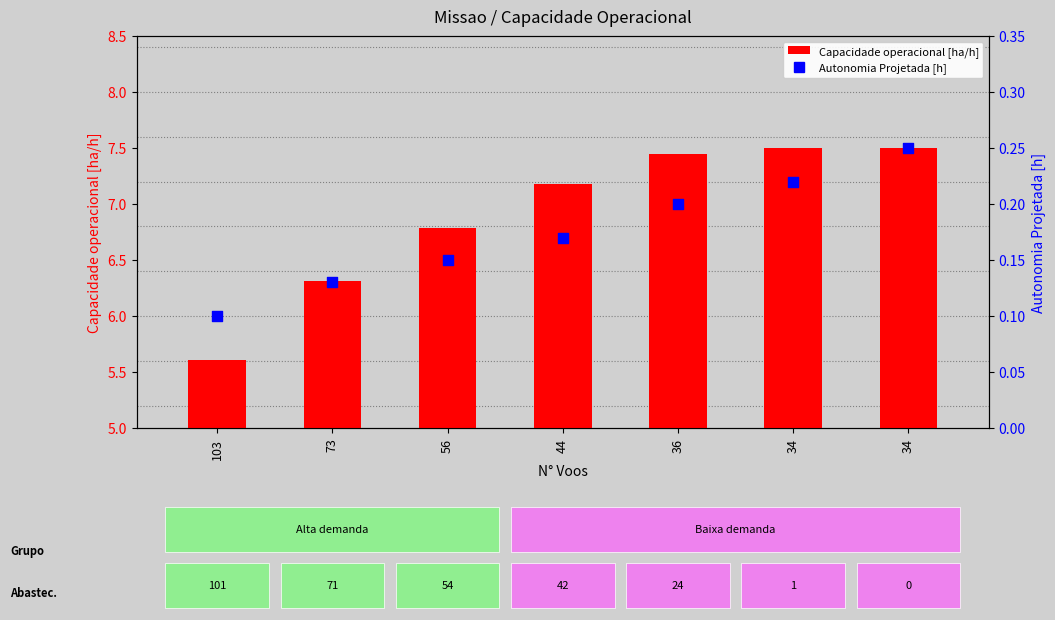

Which series has the largest total across all categories?

Capacidade operacional [ha/h]